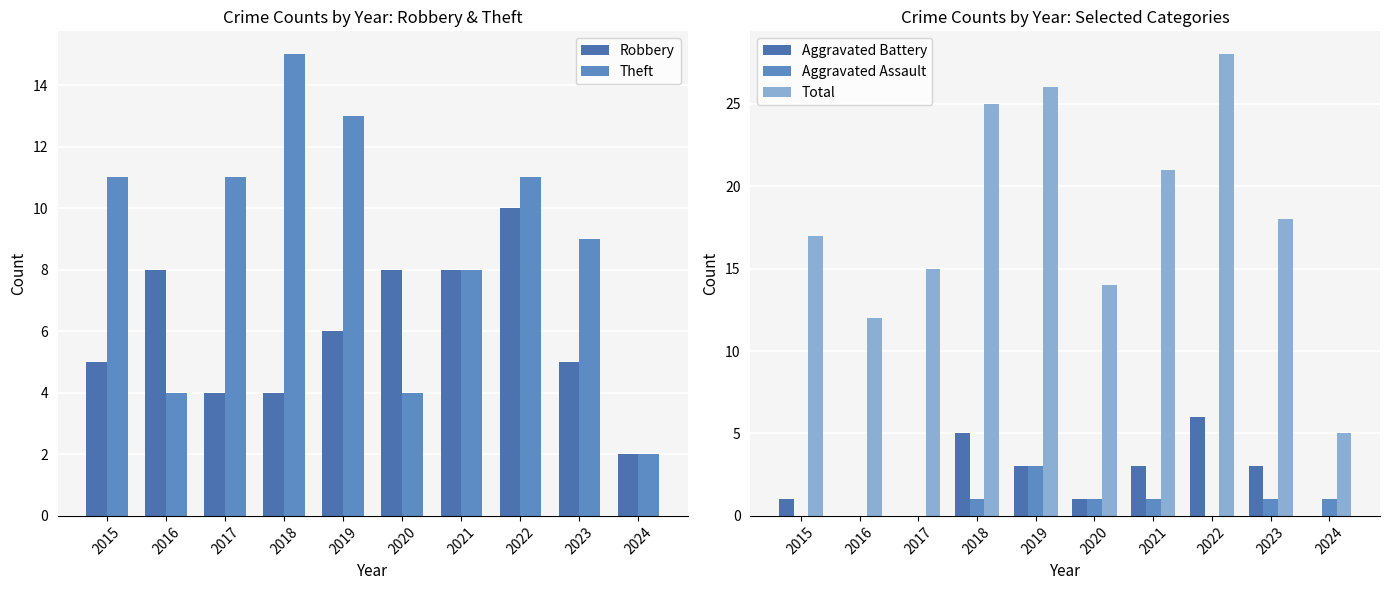

Reading left to right, transcribe all the data shown in this chart.

Robbery: 5	8	4	4	6	8	8	10	5	2
Theft: 11	4	11	15	13	4	8	11	9	2
Aggravated Battery: 1	0	0	5	3	1	3	6	3	0
Aggravated Assault: 0	0	0	1	3	1	1	0	1	1
Total: 17	12	15	25	26	14	21	28	18	5